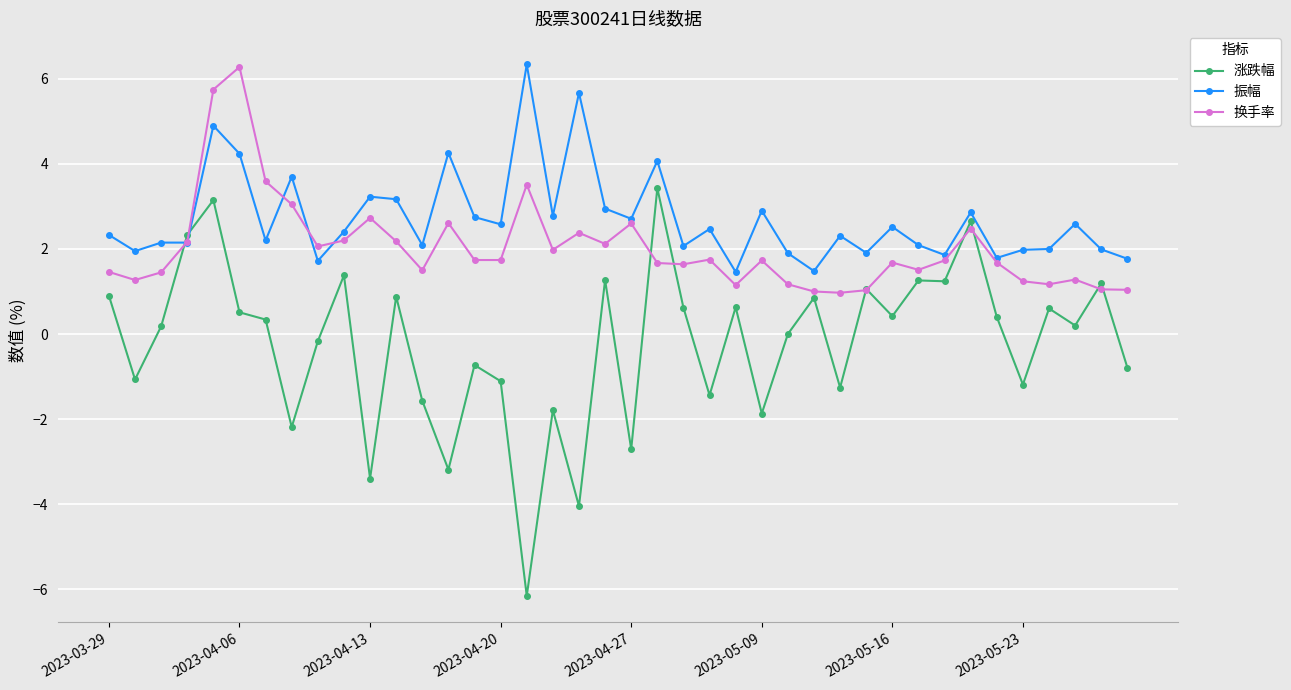

List the series in order of their overall mean, highest first.

振幅, 换手率, 涨跌幅